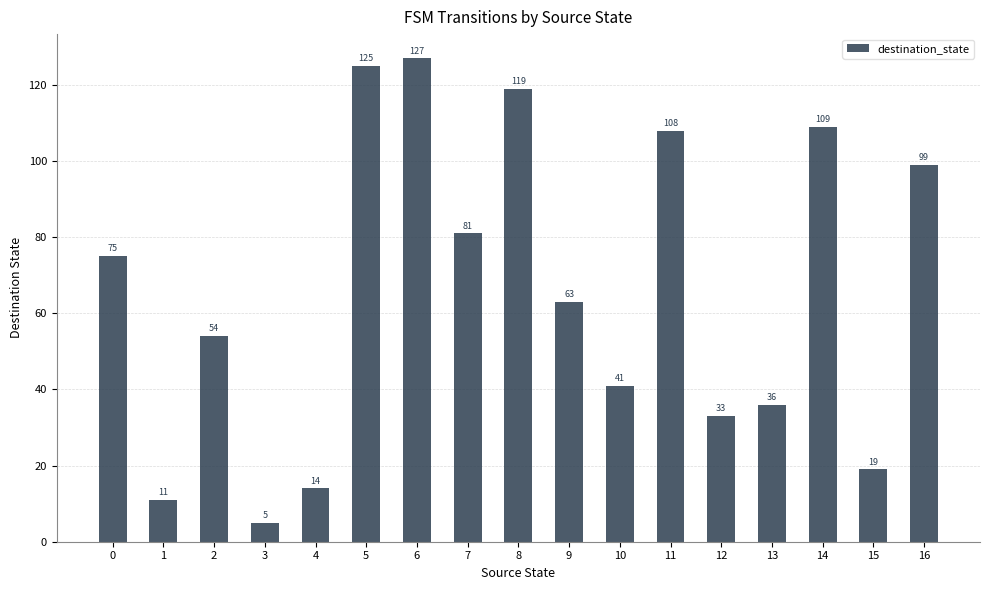

Rank the categories by value from highest to lowest.

6, 5, 8, 14, 11, 16, 7, 0, 9, 2, 10, 13, 12, 15, 4, 1, 3